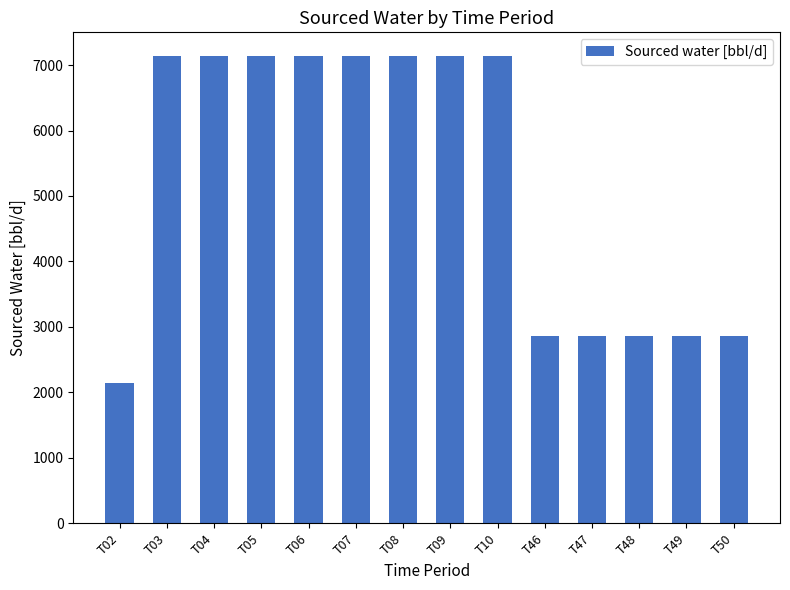

Reading left to right, transcribe all the data shown in this chart.

2142.9	7142.9	7142.9	7142.9	7142.9	7142.9	7142.9	7142.9	7142.9	2857.1	2857.1	2857.1	2857.1	2857.1